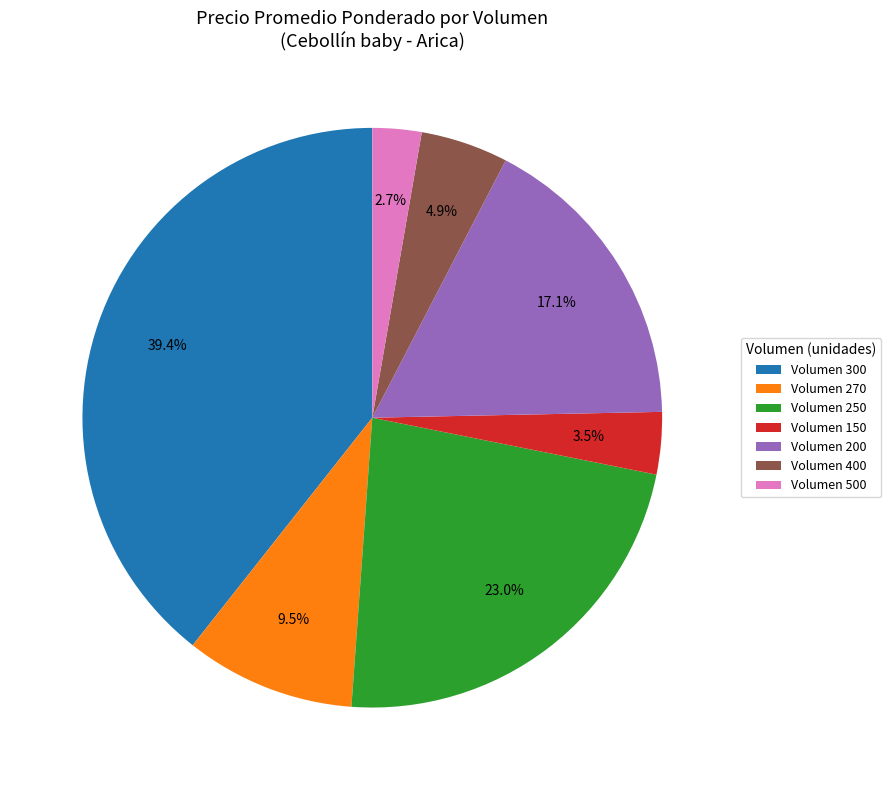

Rank the categories by value from lowest to highest.

Volumen 500, Volumen 150, Volumen 400, Volumen 270, Volumen 200, Volumen 250, Volumen 300